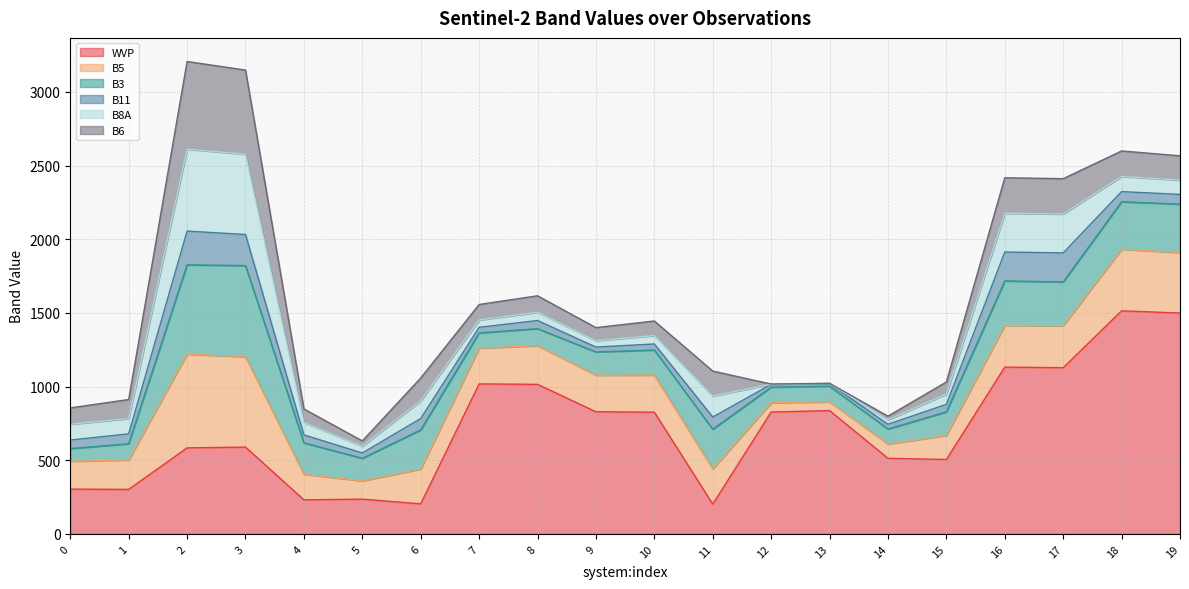

Where is the first local minimum for B11?

5